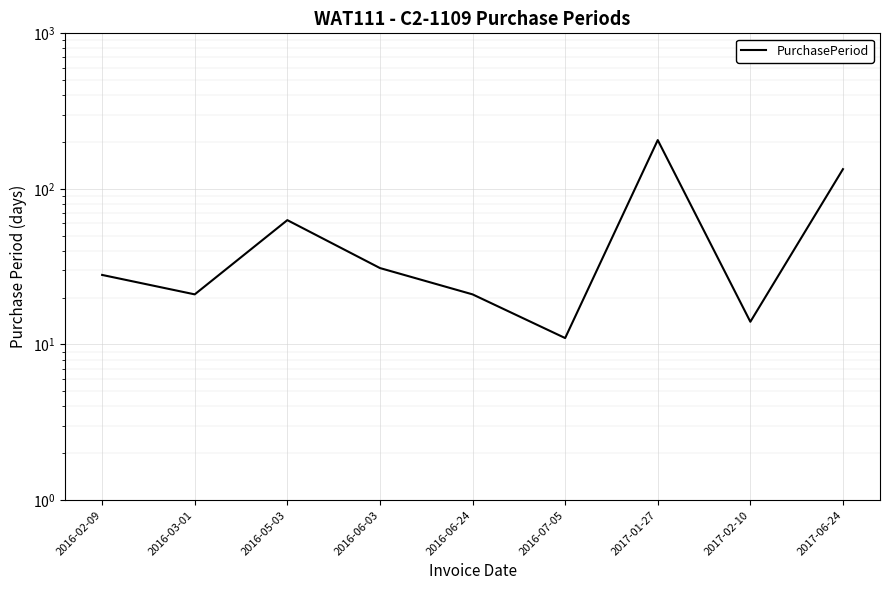

The chart shows a value of 134 at 2017-06-24. True or false?

True